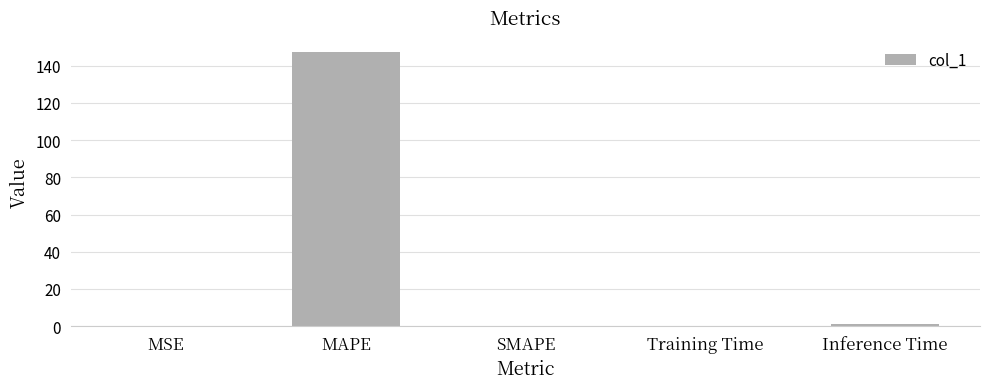

What is the sum of all values?

148.6